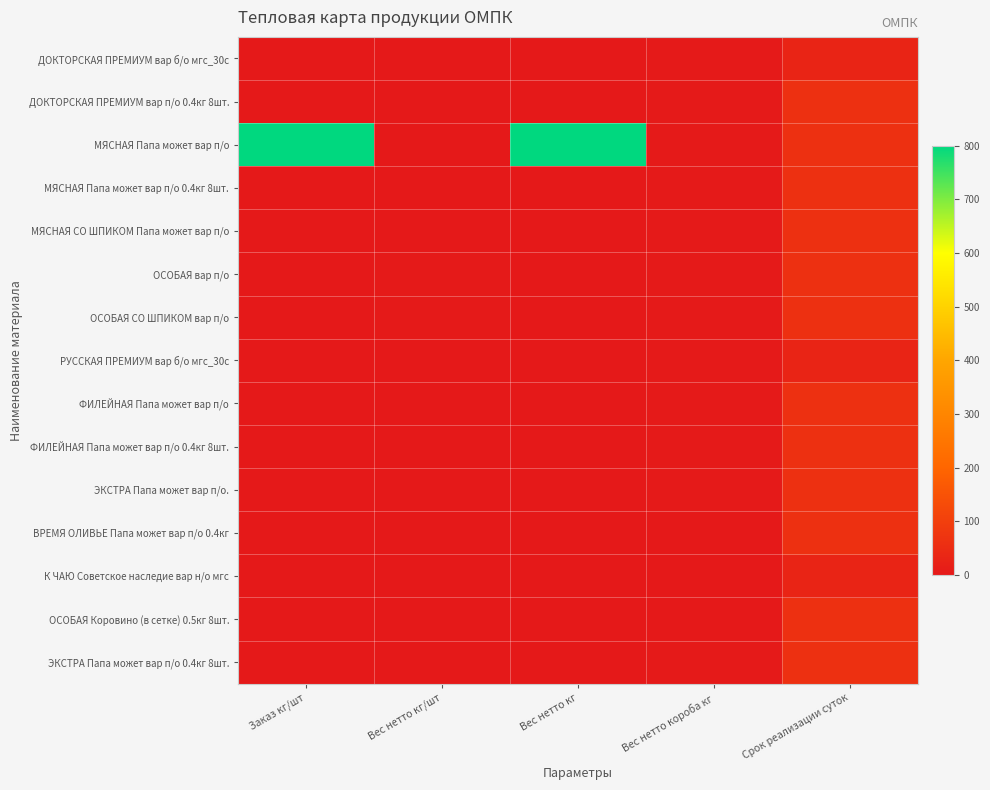

What is the total value across all series at Вес нетто кг?

800.0